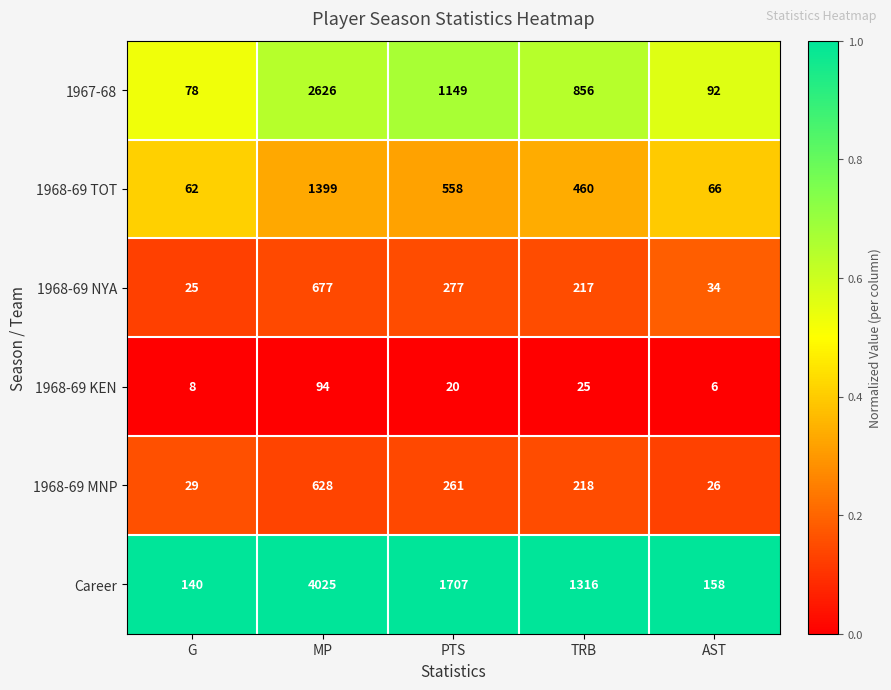

Reading left to right, extract all data points from this chart.

1967-68: G=78	MP=2626	PTS=1149	TRB=856	AST=92
1968-69 TOT: G=62	MP=1399	PTS=558	TRB=460	AST=66
1968-69 NYA: G=25	MP=677	PTS=277	TRB=217	AST=34
1968-69 KEN: G=8	MP=94	PTS=20	TRB=25	AST=6
1968-69 MNP: G=29	MP=628	PTS=261	TRB=218	AST=26
Career: G=140	MP=4025	PTS=1707	TRB=1316	AST=158